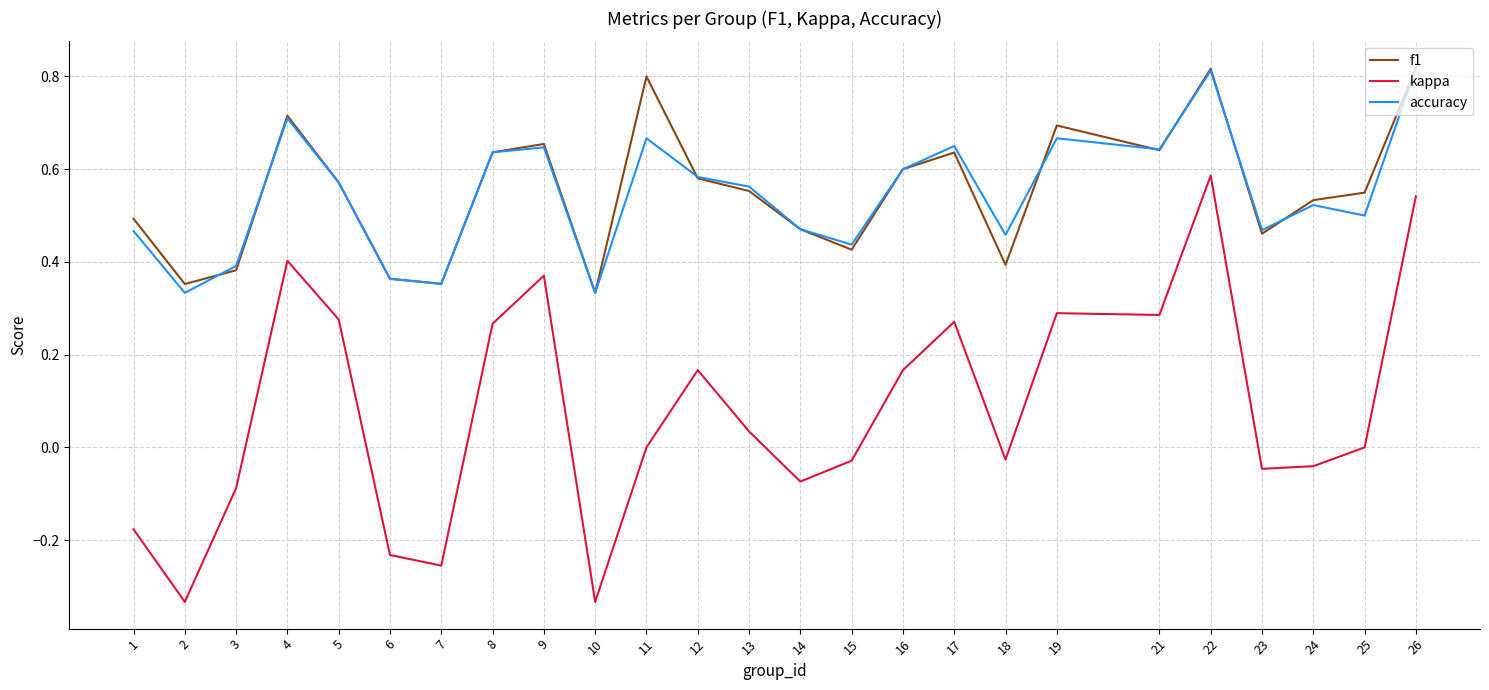

Which series has the largest range (max minus min)?

kappa